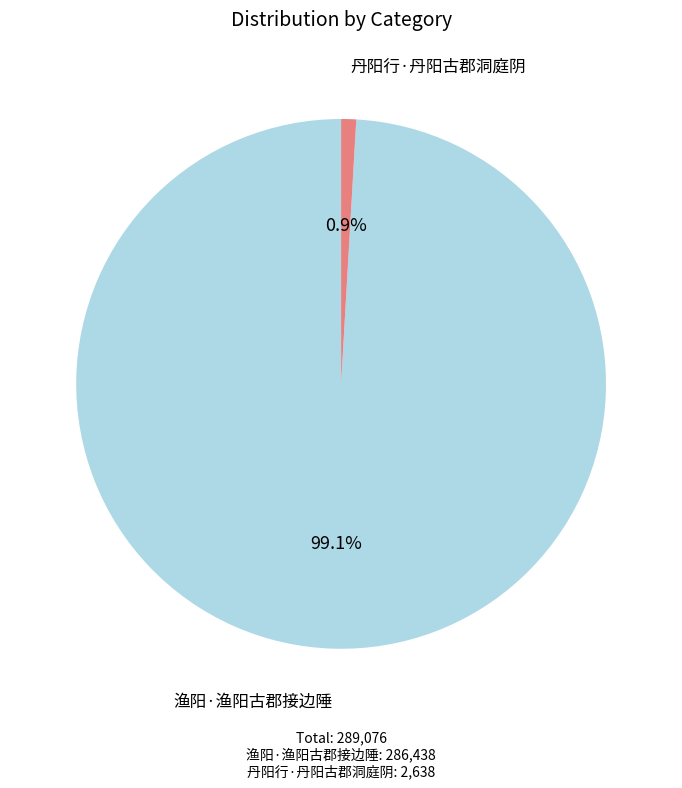

Does 渔阳·渔阳古郡接边陲 account for over 50% of the chart?

Yes